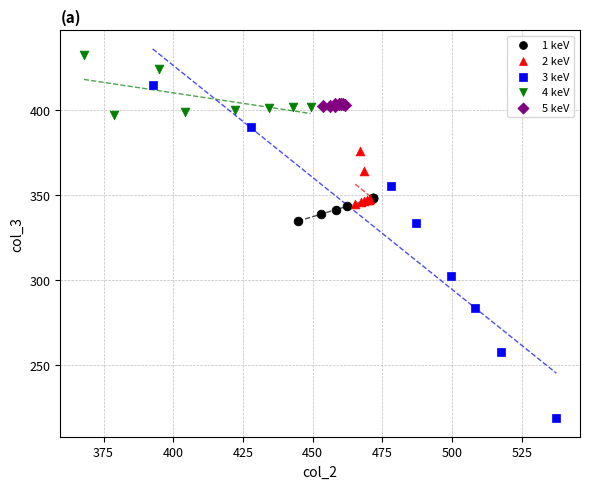

Which series contains the highest Y value?

4 keV